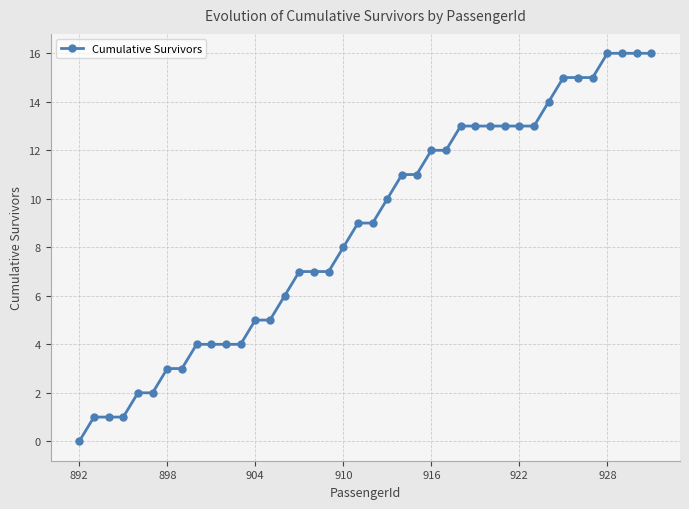

How many values are above zero?

39